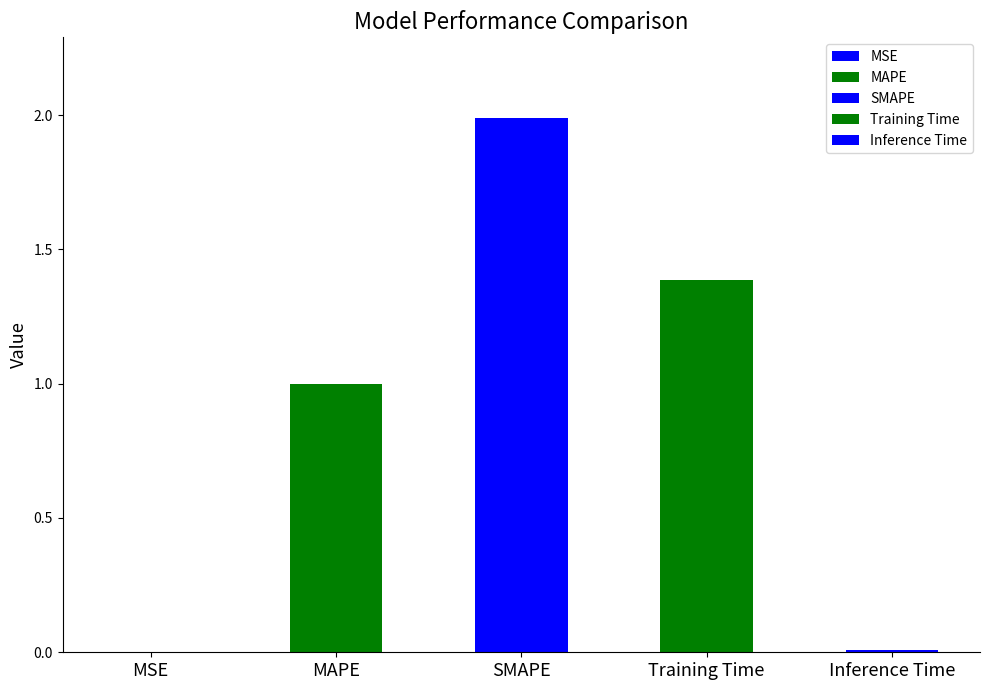

The chart shows a value of 0.0 at Inference Time. True or false?

True